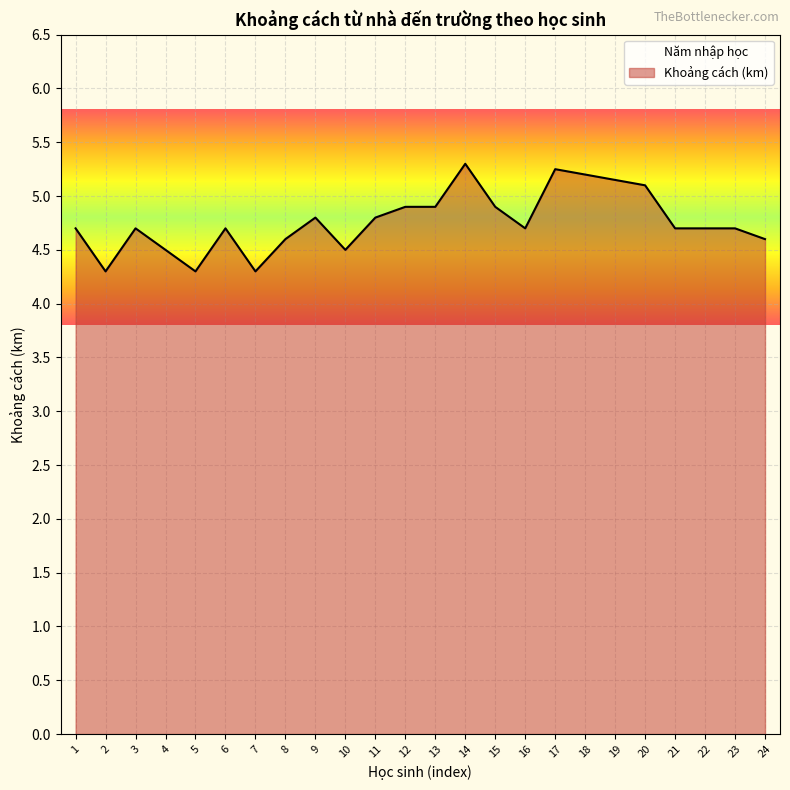

The chart shows a value of 4.9 at 12. True or false?

True